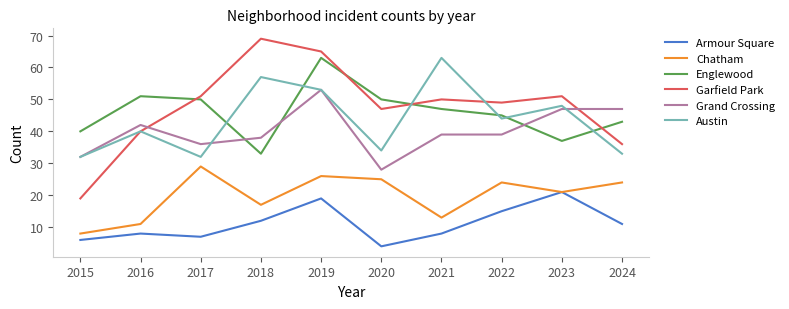

What is the highest value of the Austin series?

63